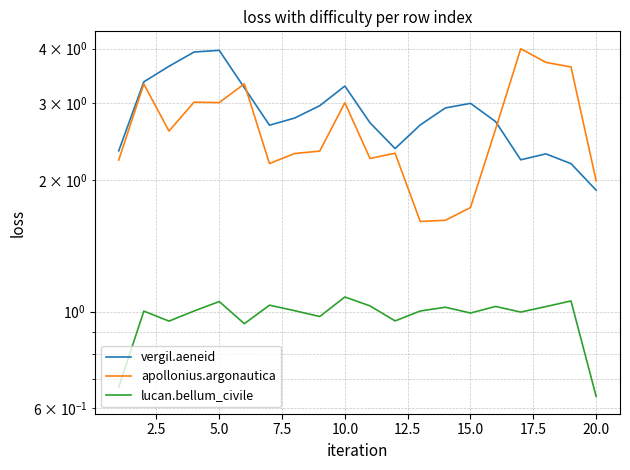

True or false: apollonius.argonautica has a value of 4.0 at 20.0.

False